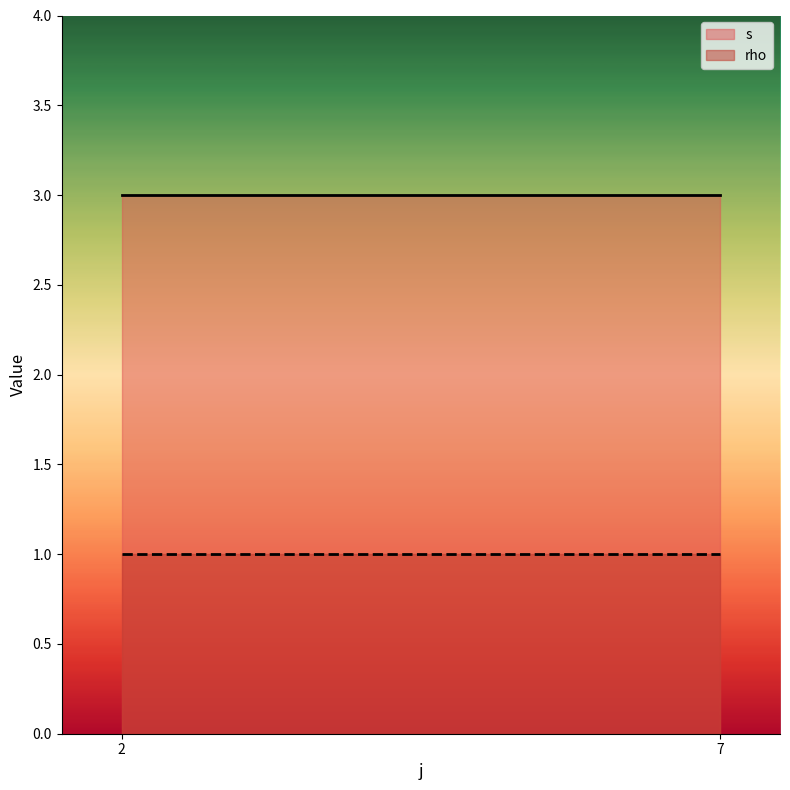

True or false: s has more than 2 points higher than both neighbors.

False